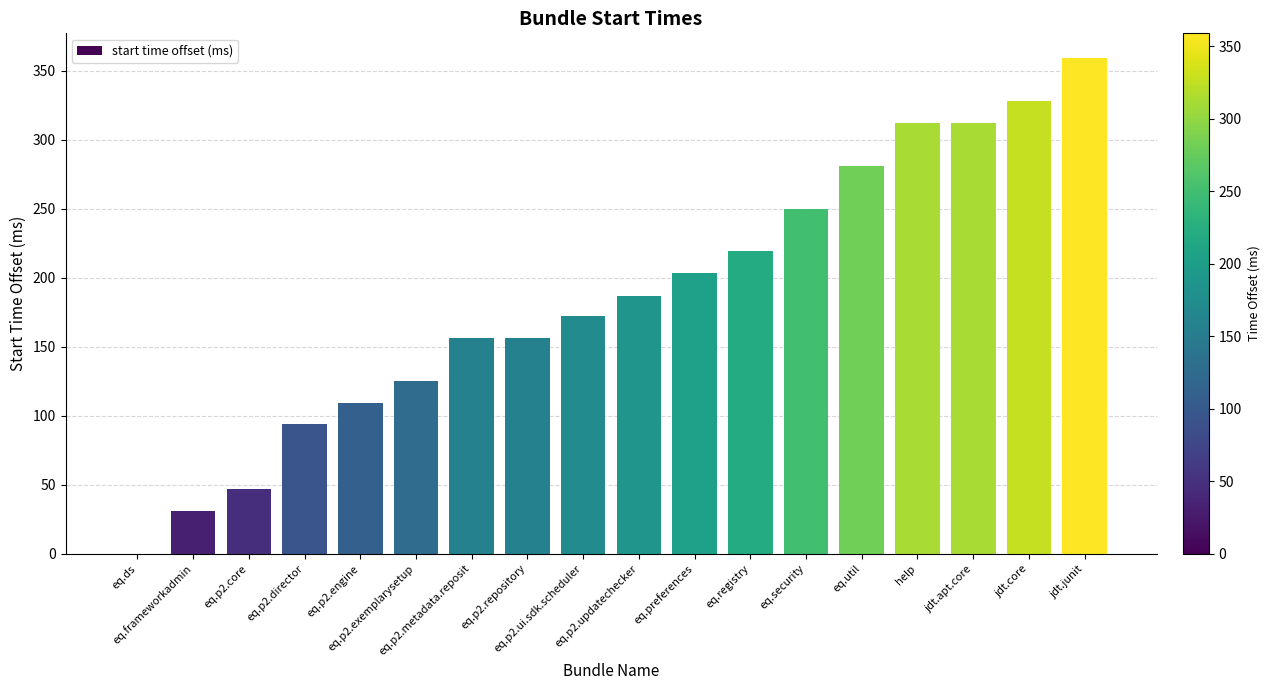

What is the maximum value shown in the chart?

359